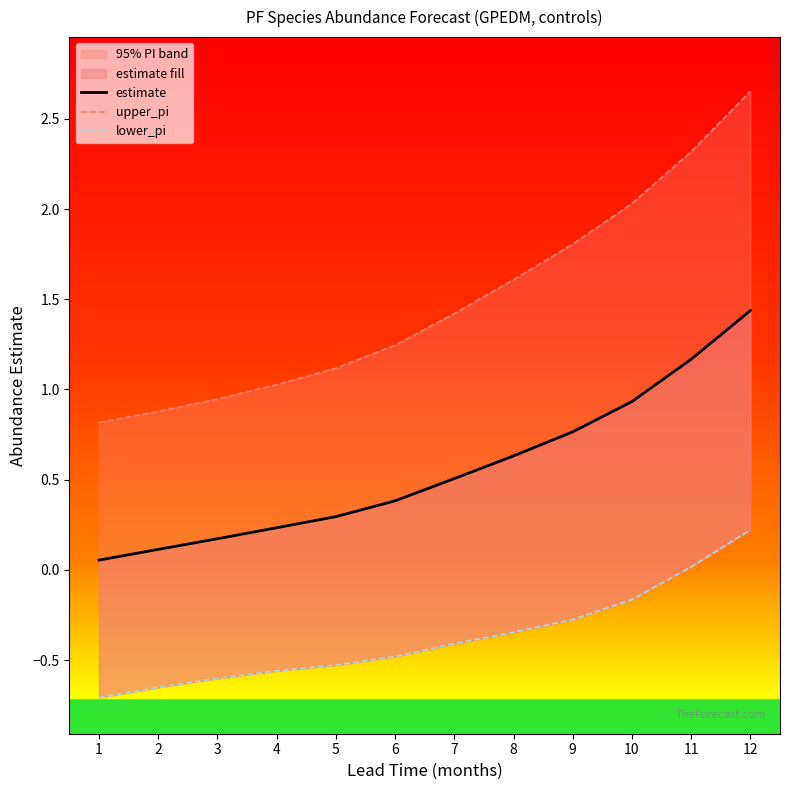

At which category is the sum across all series the highest?

12